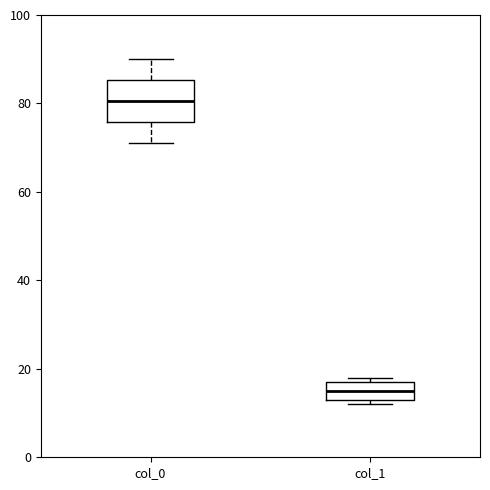

Which box has the lowest median line?

col_1